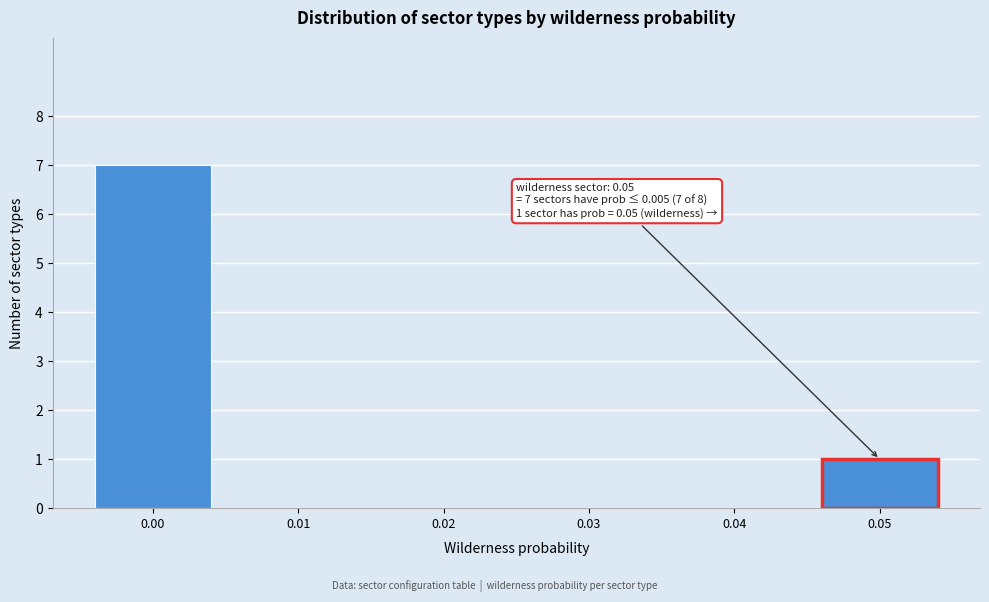

Reading right to left, list all the values displayed in this chart.

0.05=1	0.04=0	0.03=0	0.02=0	0.01=0	0.00=7